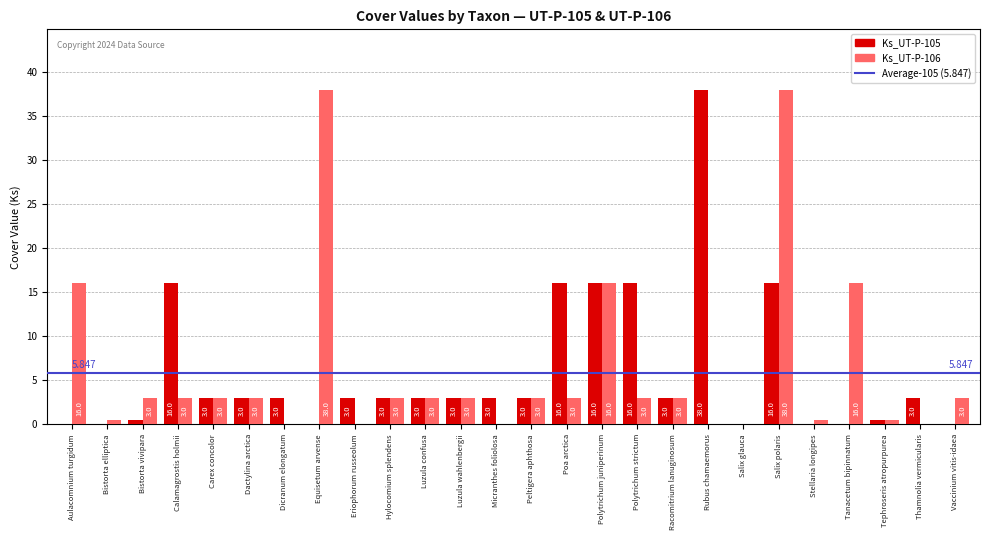

Are the bars grouped side by side (vs. stacked)?

Yes